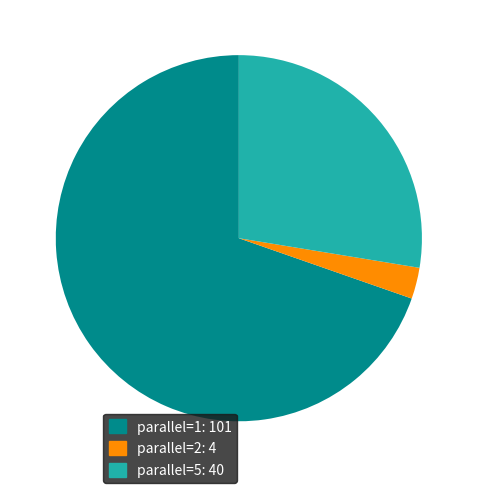

Which has a higher value, parallel=5: 40 or parallel=1: 101?

parallel=1: 101